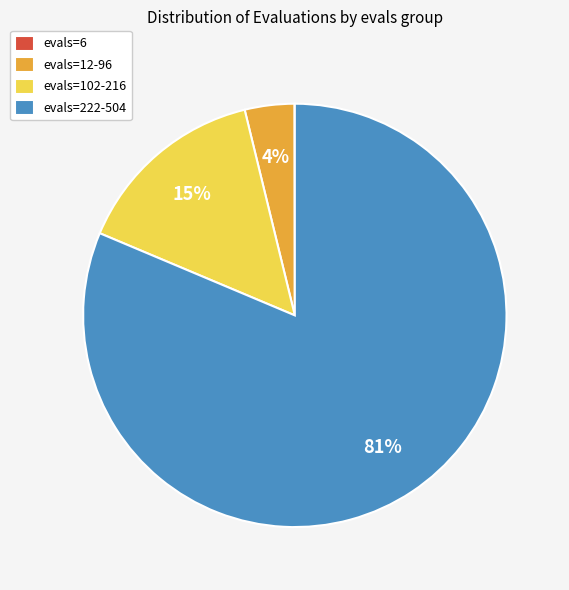

To the nearest percent, what is the average slice percentage?

25%